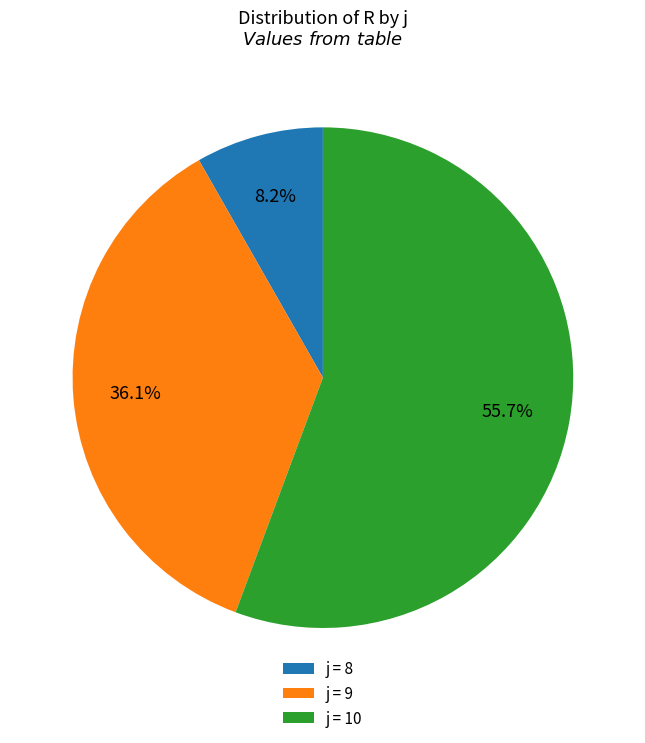

What is the majority slice?

j = 10